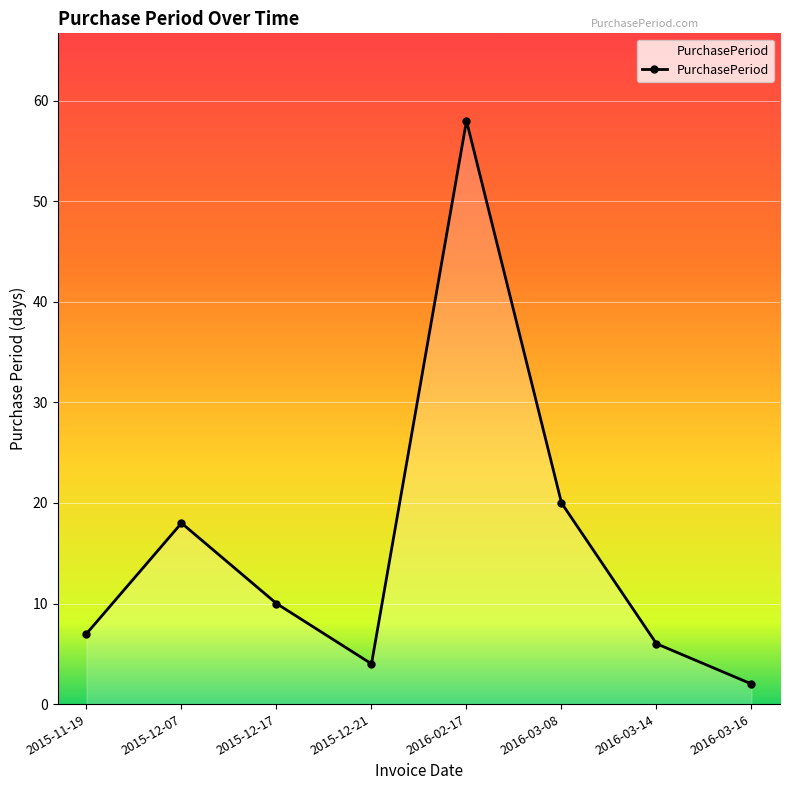

Reading left to right, what are all the values shown in this chart?

7	18	10	4	58	20	6	2